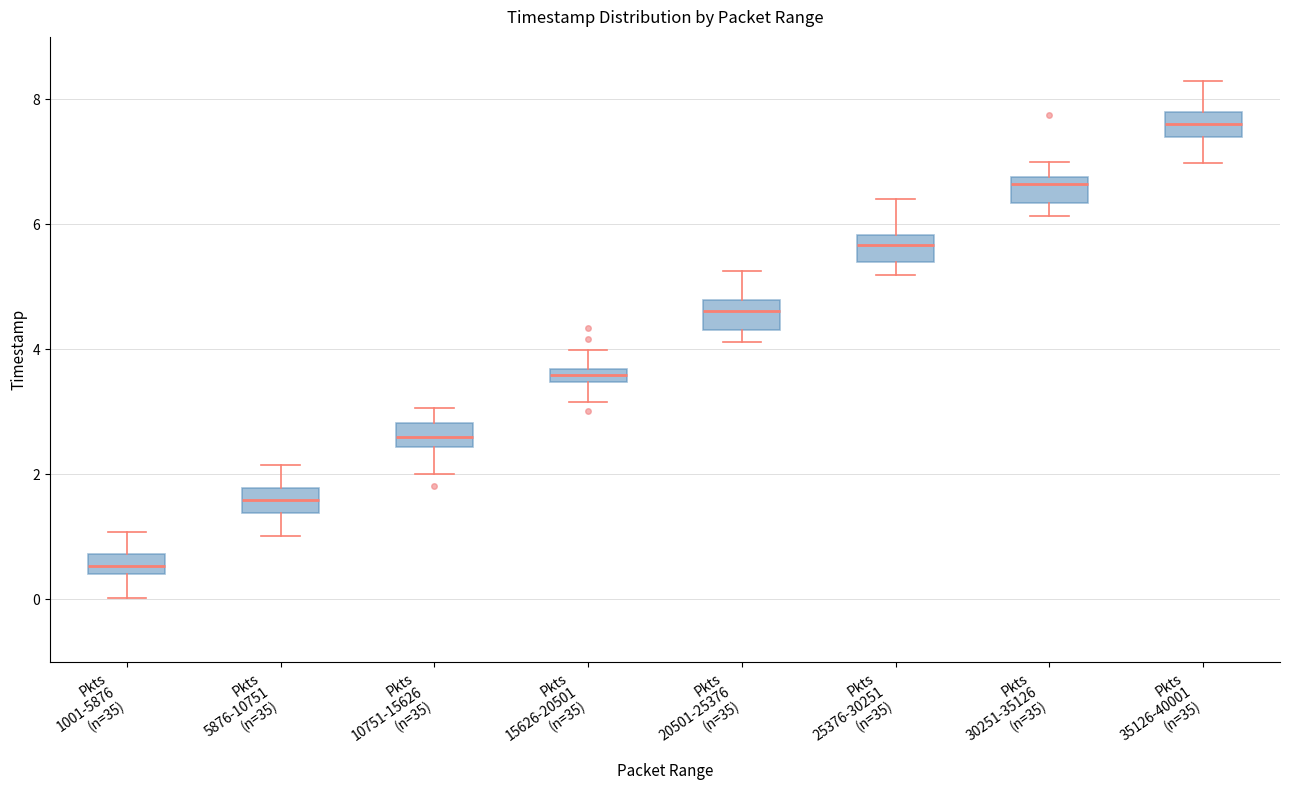

Which box's median line is the highest?

Pkts 35126-40001 (n=35)